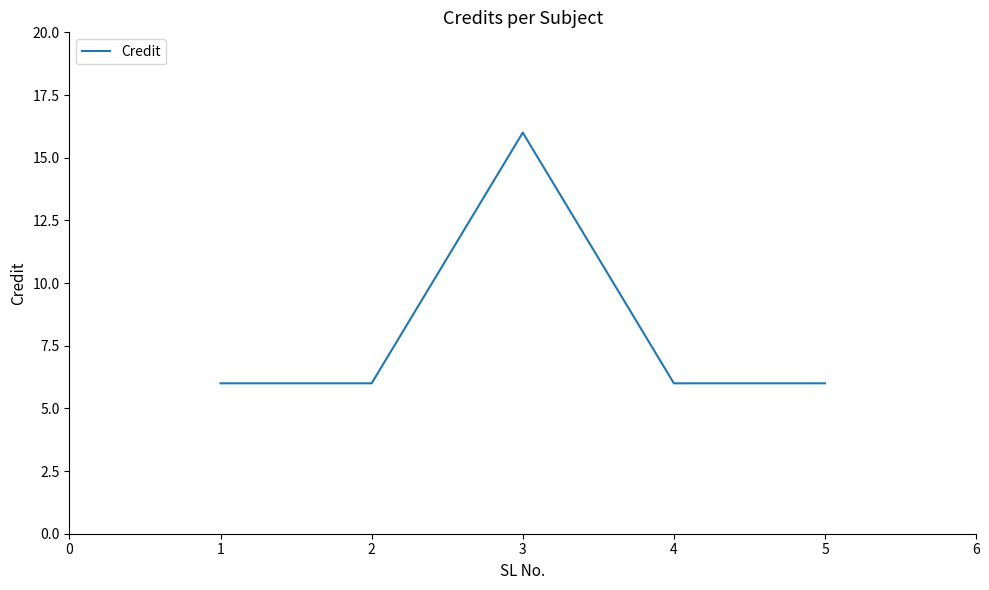

The value at 4 is 3. True or false?

False